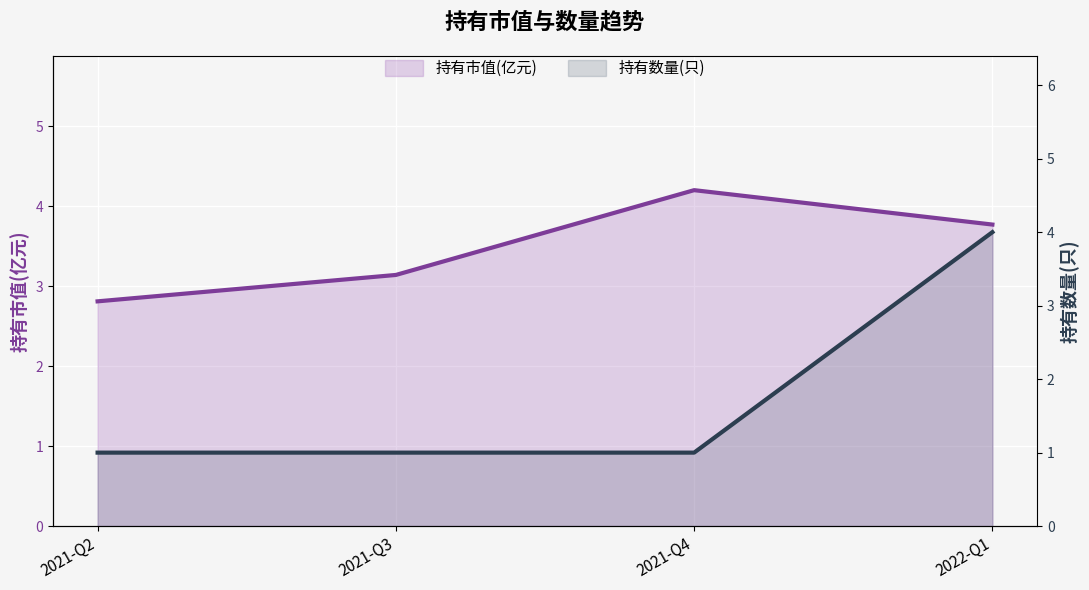

Where is 持有市值(亿元) nearest to the value 3?

2021-Q3